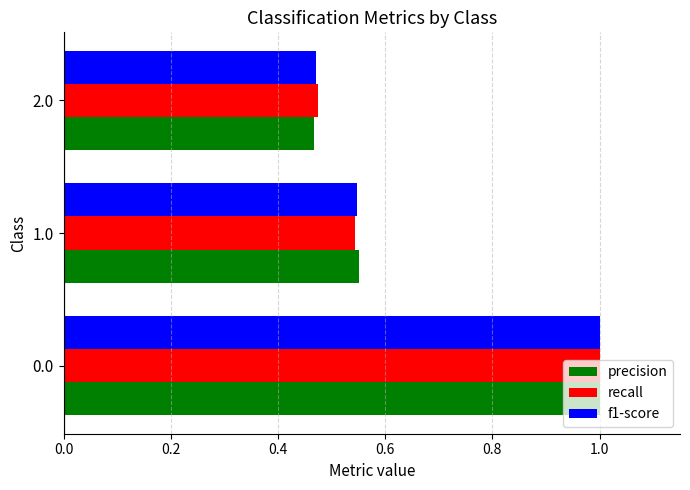

Rank the series by their average value, from lowest to highest.

f1-score, precision, recall